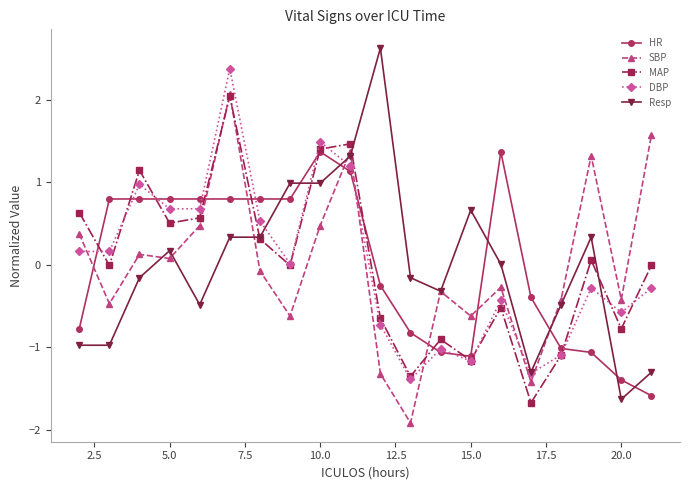

In MAP, how many points are lower than both neighbors (excluding endpoints)?

7